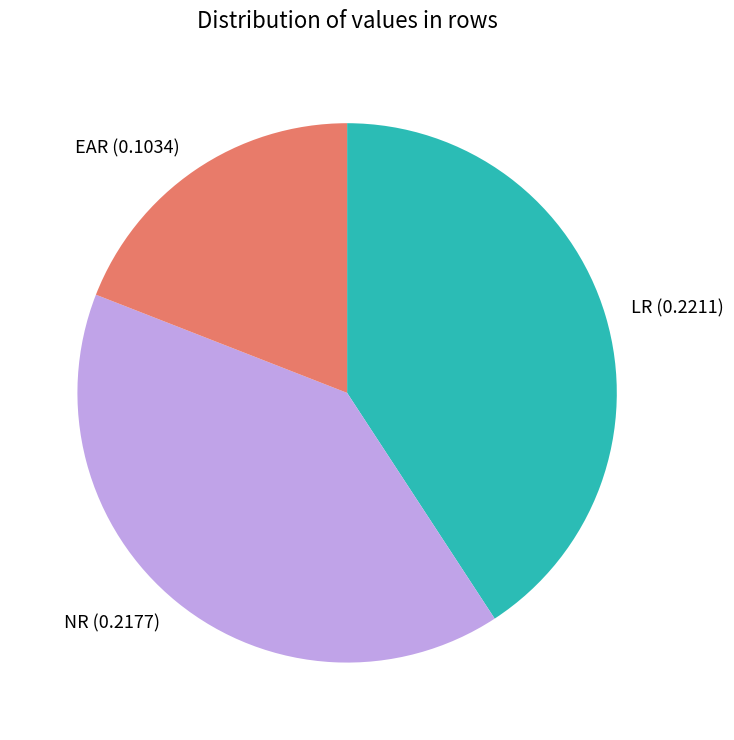

Does EAR (0.1034) account for over 50% of the chart?

No